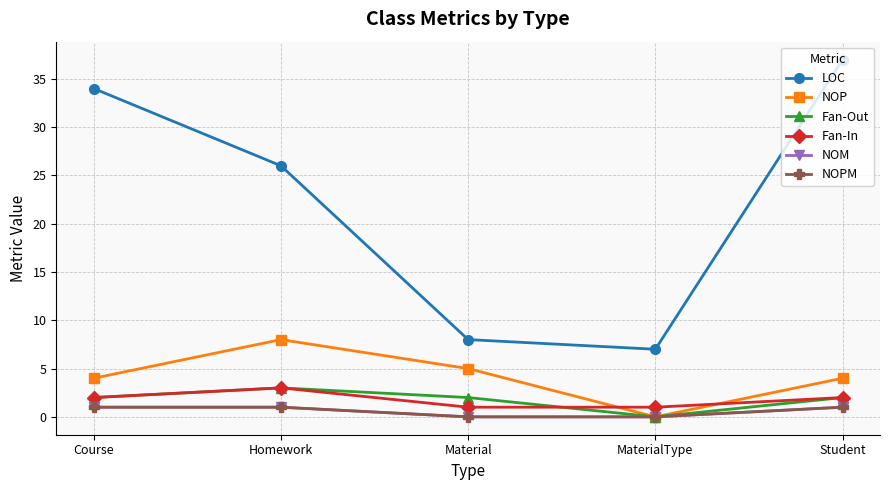

True or false: NOPM and NOP cross at least once.

False